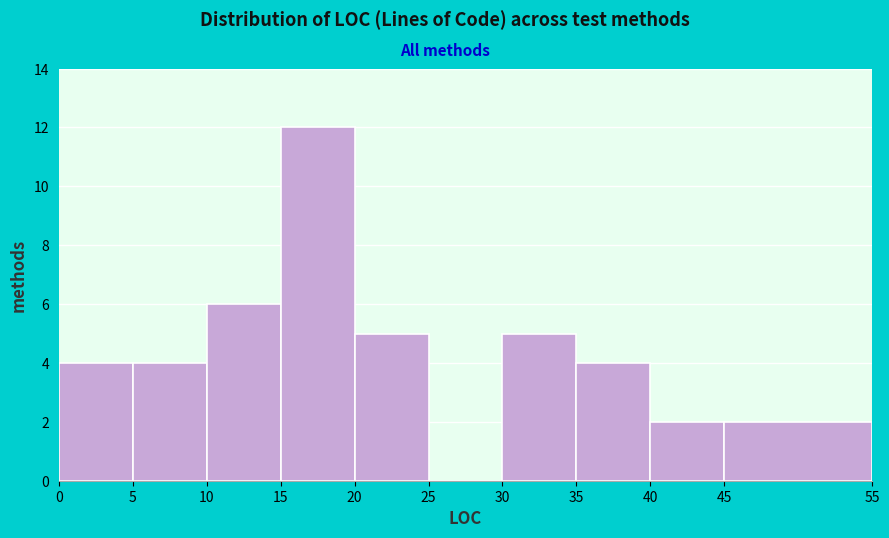

Which range on the x-axis has the tallest bar?

15 to 20